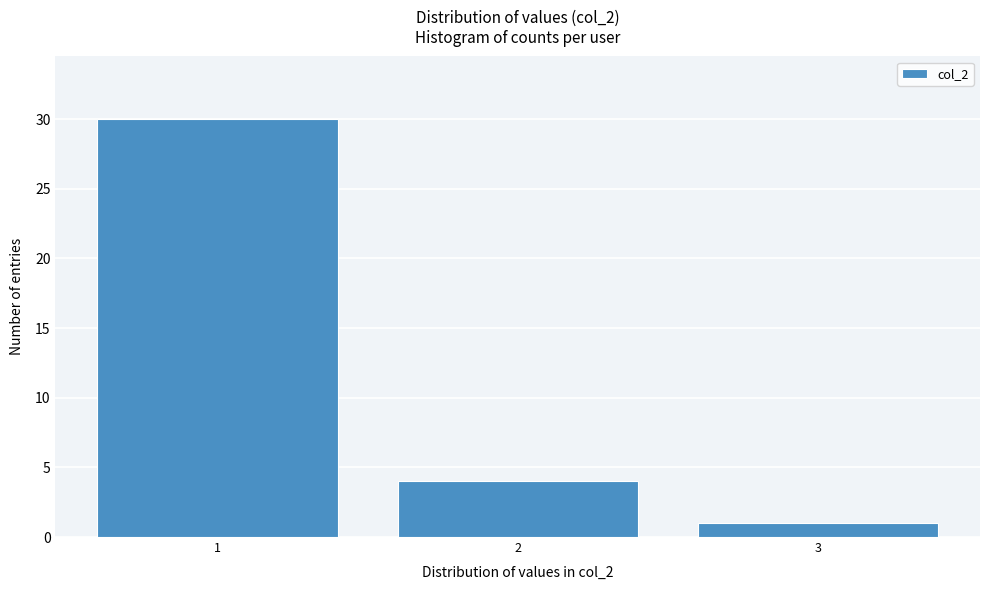

Reading left to right, what are all the values shown in this chart?

1=30	2=4	3=1